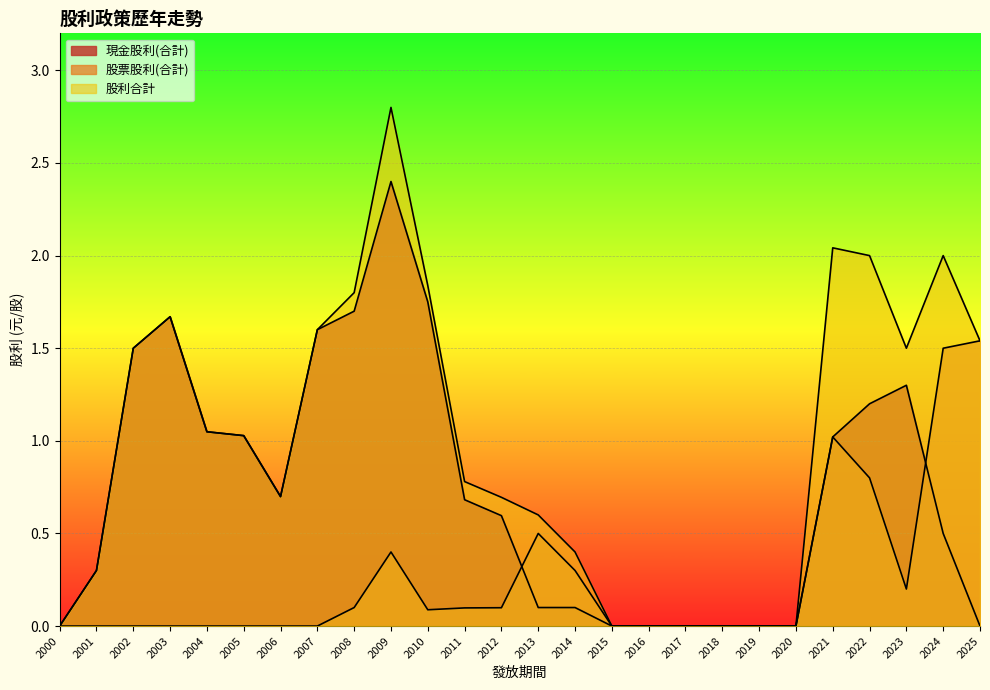

True or false: 現金股利(合計) has more than 1 points higher than both neighbors.

True